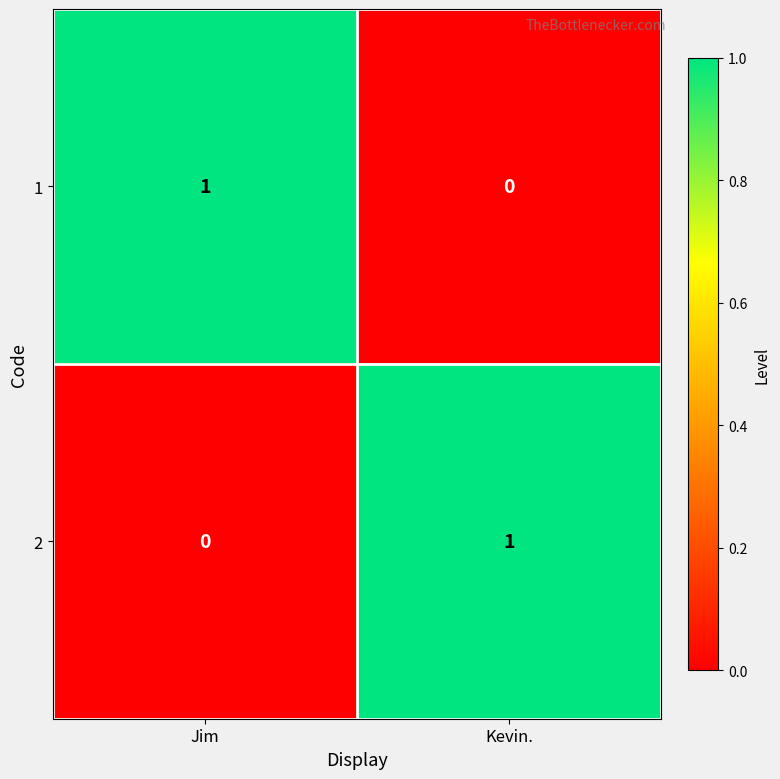

At which label does 2 reach its minimum?

Jim